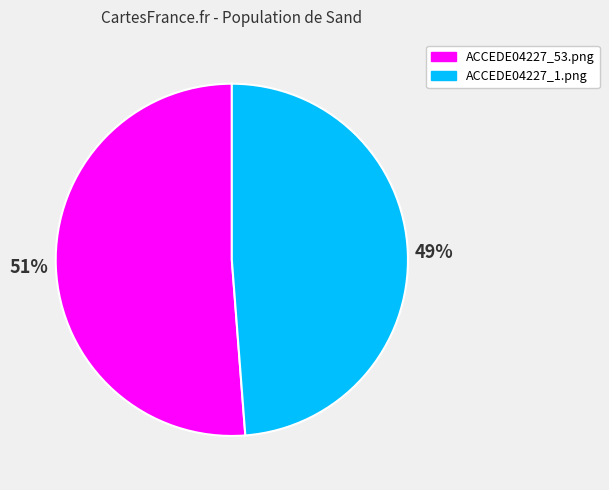

Count the number of slices in the pie.

2